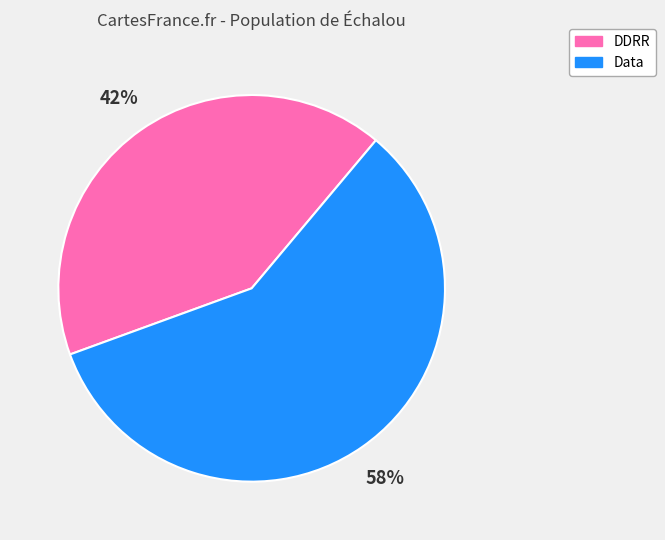

Do Data and DDRR together represent more than half of the pie?

Yes